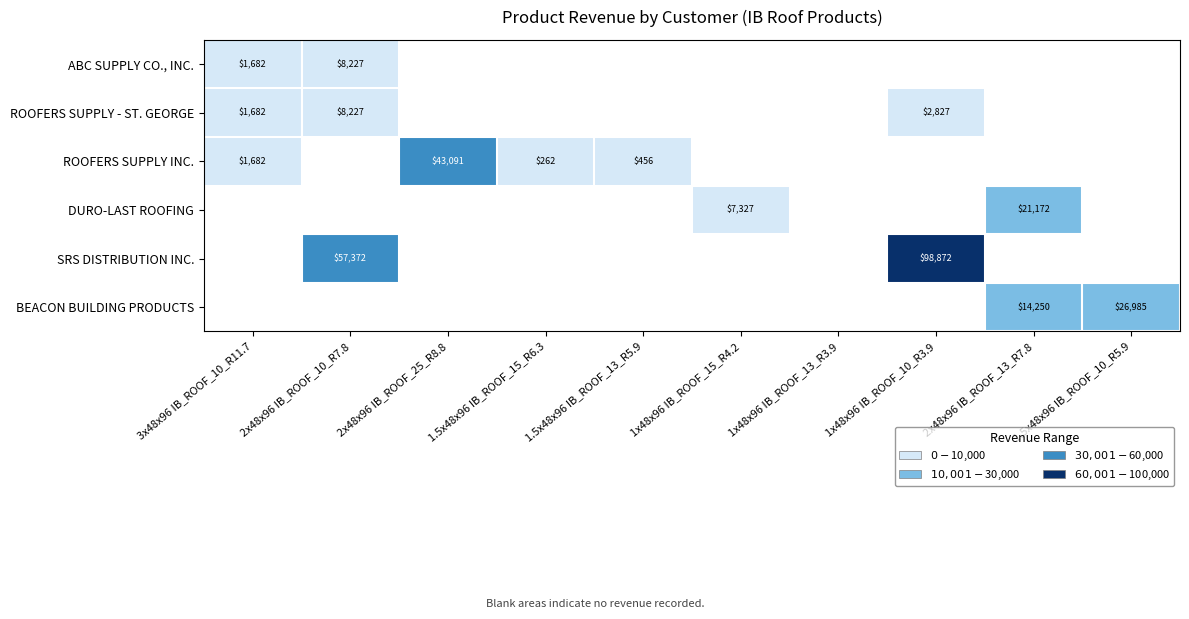

Between 2x48x96 IB_ROOF_13_R7.8 and 1x48x96 IB_ROOF_10_R3.9, which is larger?

1x48x96 IB_ROOF_10_R3.9